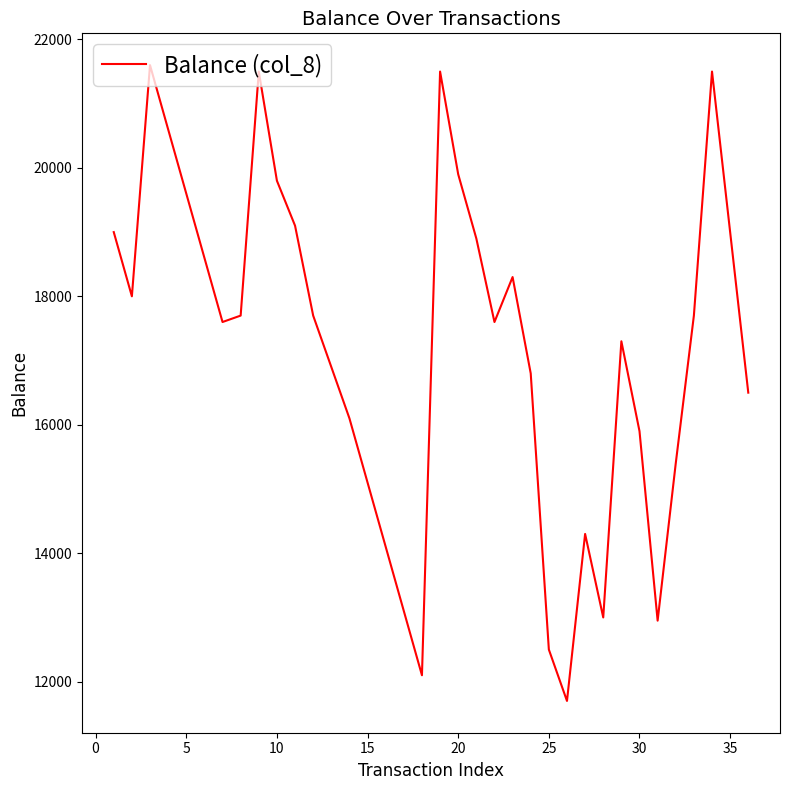

What is the smallest value displayed?

11700